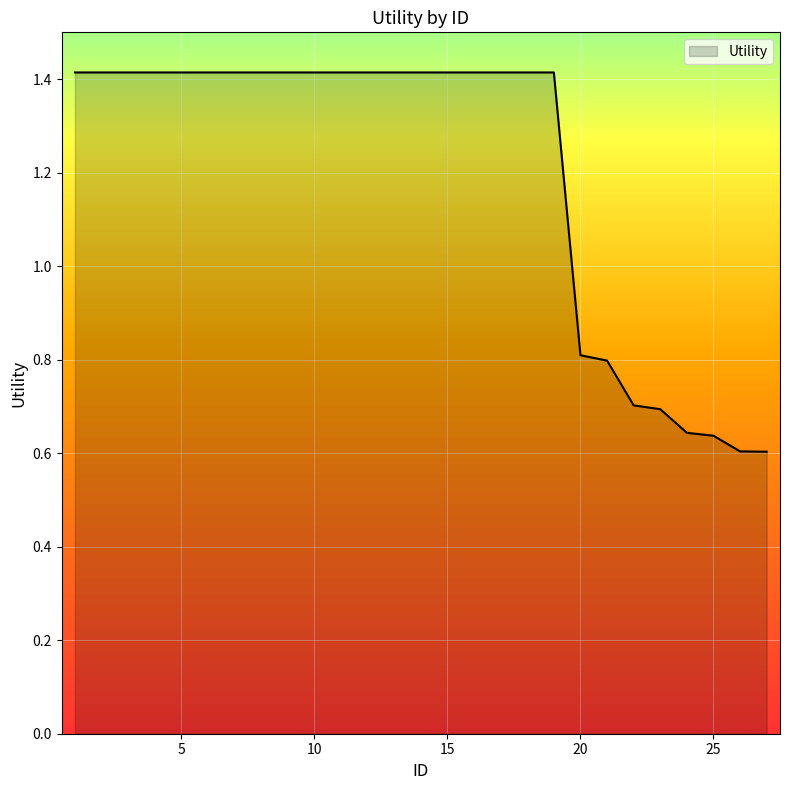

Where does the data first go above 1?

1